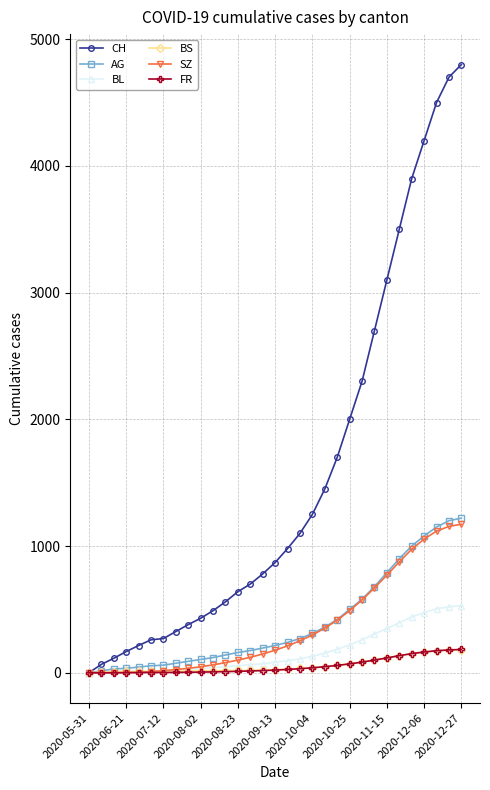

Which series has the largest range (max minus min)?

CH